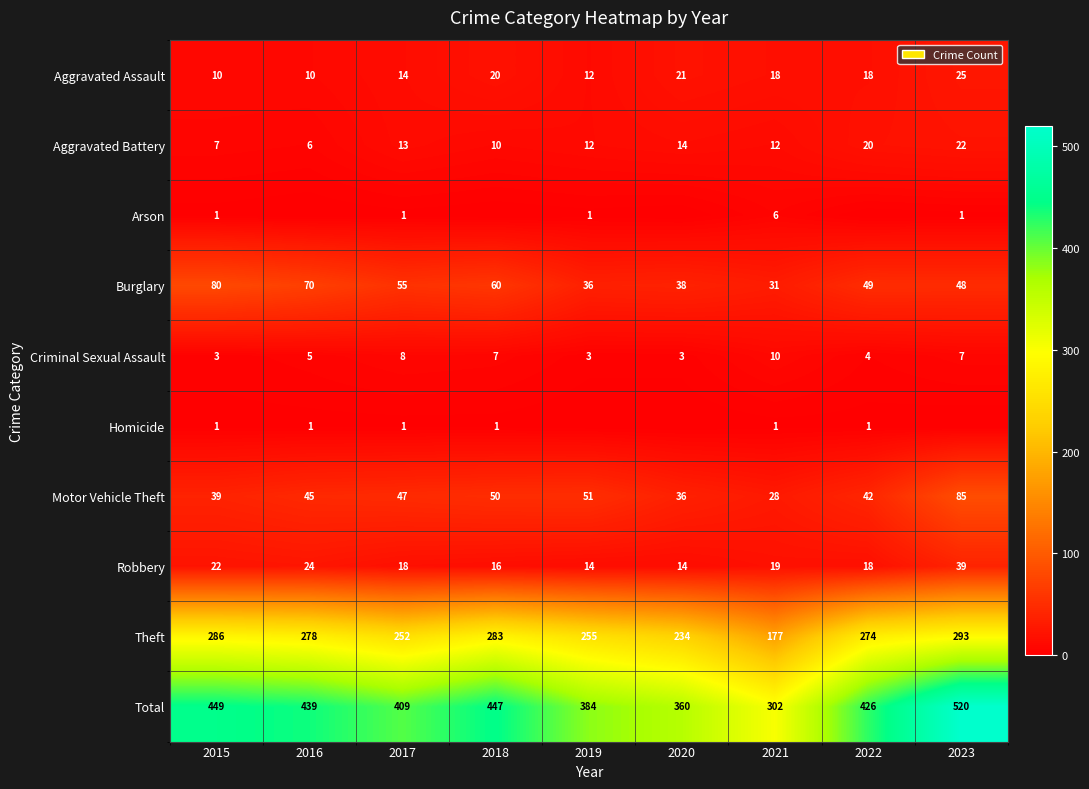

Which category has the highest value in the Aggravated Assault series?

2023